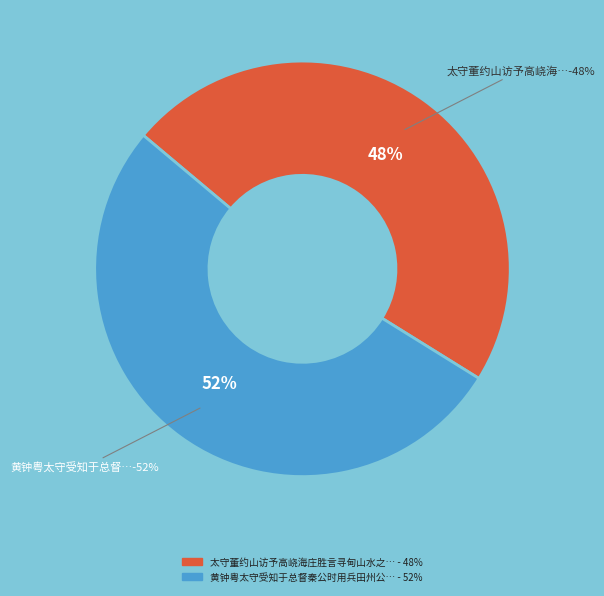

Between 黄钟粤太守受知于总督秦公时用兵田州公以太守董役玺书褒奖秦公并及太守赋此贺之 and 太守董约山访予高峣海庄胜言寻甸山水之嘉即事, which is larger?

黄钟粤太守受知于总督秦公时用兵田州公以太守董役玺书褒奖秦公并及太守赋此贺之